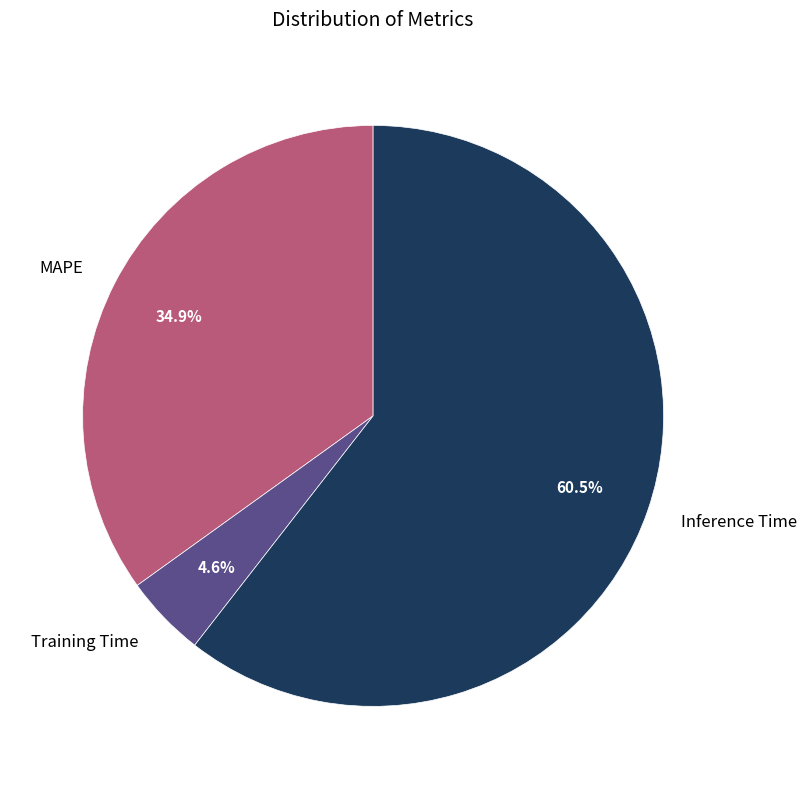

Which category accounts for the majority?

Inference Time